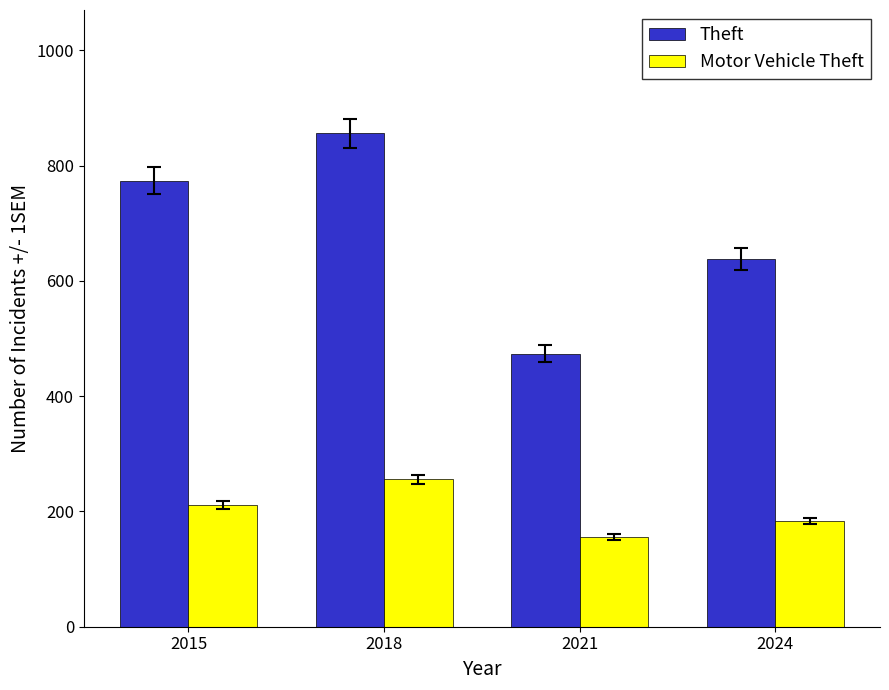

Which series has the largest range (max minus min)?

Theft